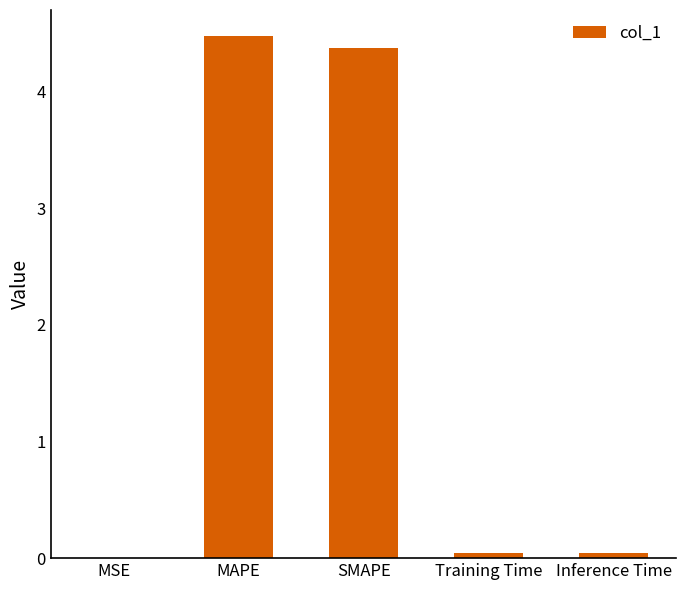

Count the number of data series in this chart.

1